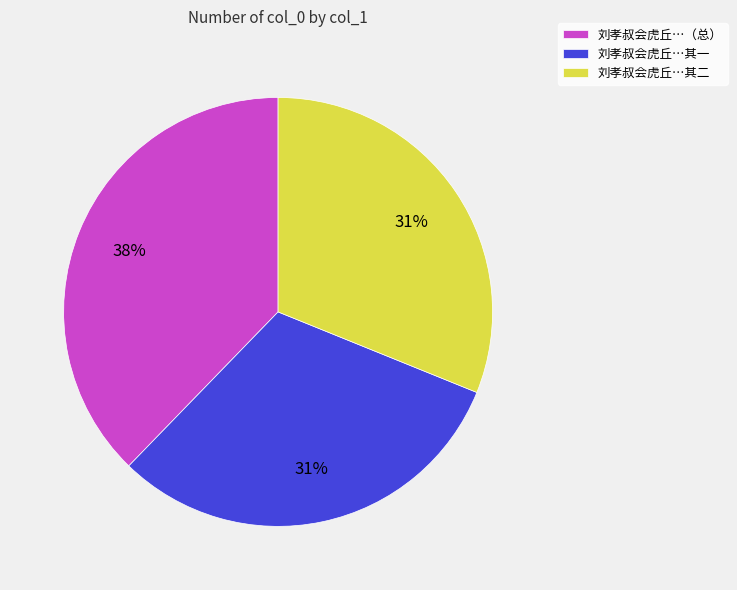

Which category has the biggest portion of the pie?

刘孝叔会虎丘…（总）